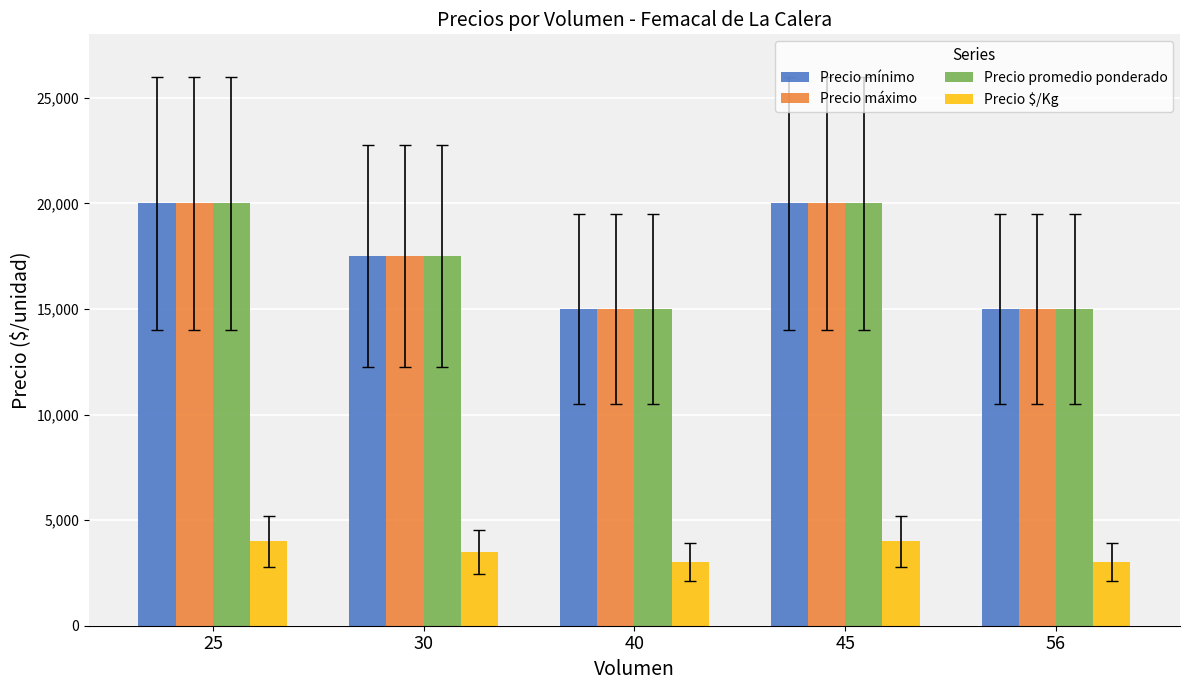

What is the difference between the highest and lowest values at 45?

16000